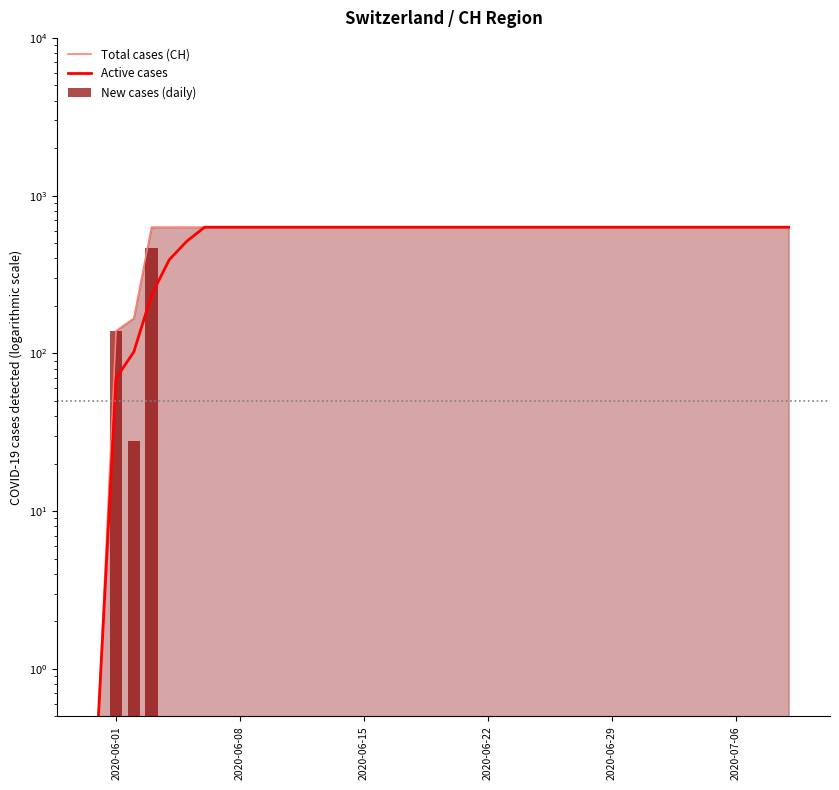

How many series are shown in this chart?

3